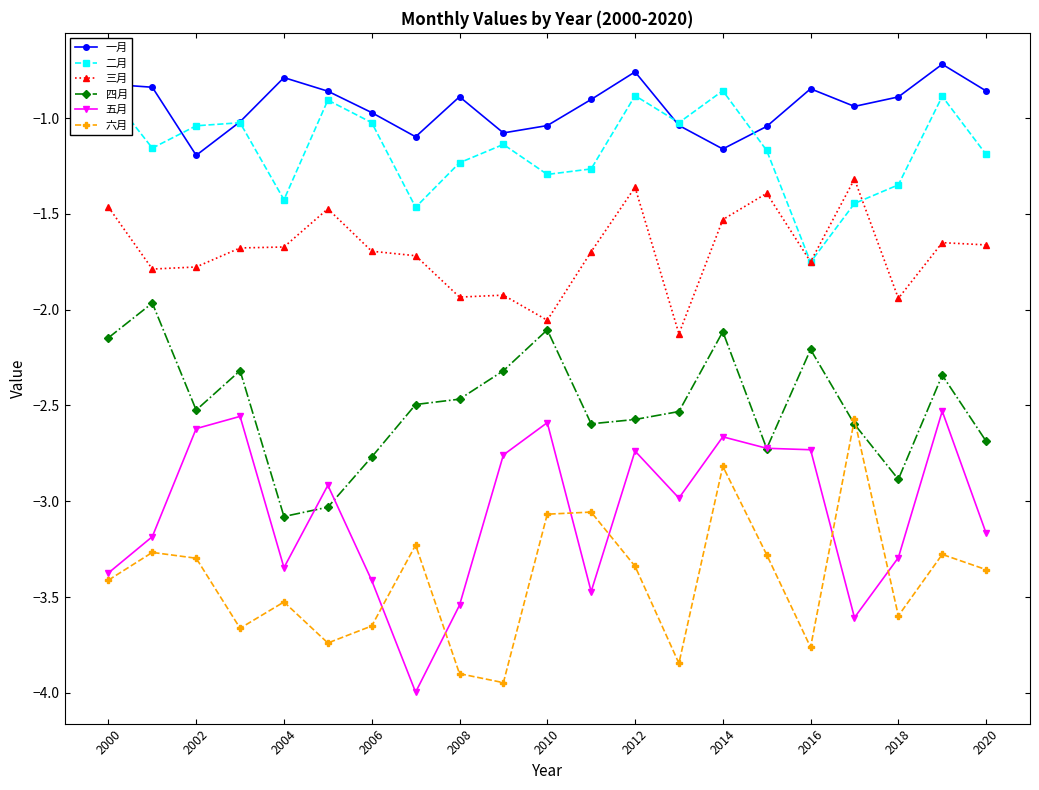

Which series has the widest spread of values?

五月